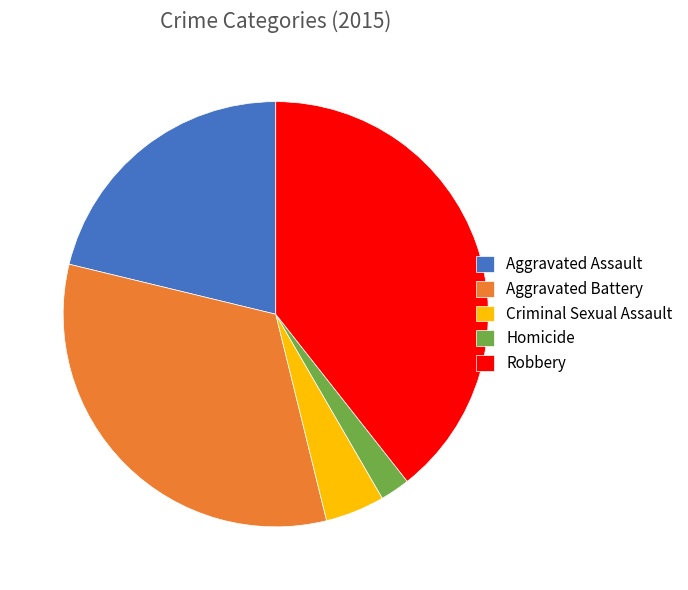

Which slice is the smallest?

Homicide